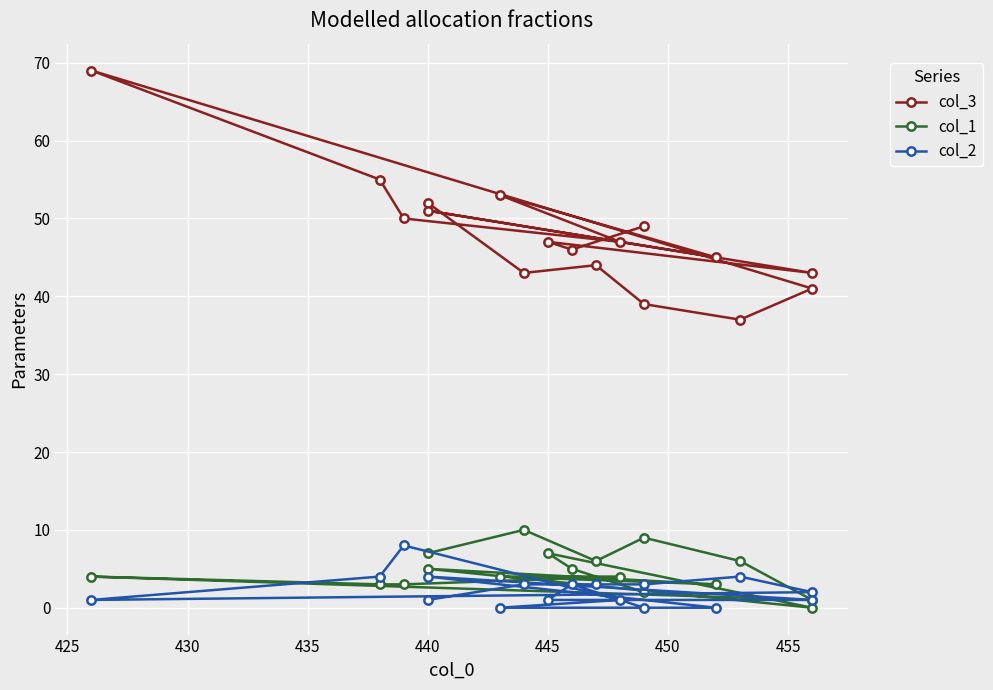

At how many categories does at least one series exceed 11?

17